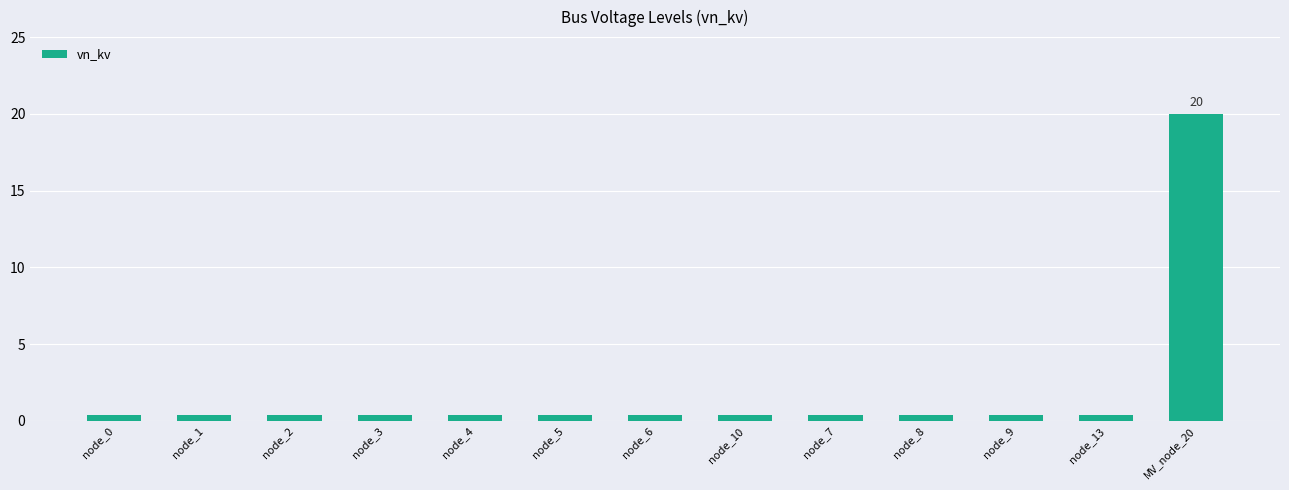

The value at node_13 is 0.4. True or false?

True